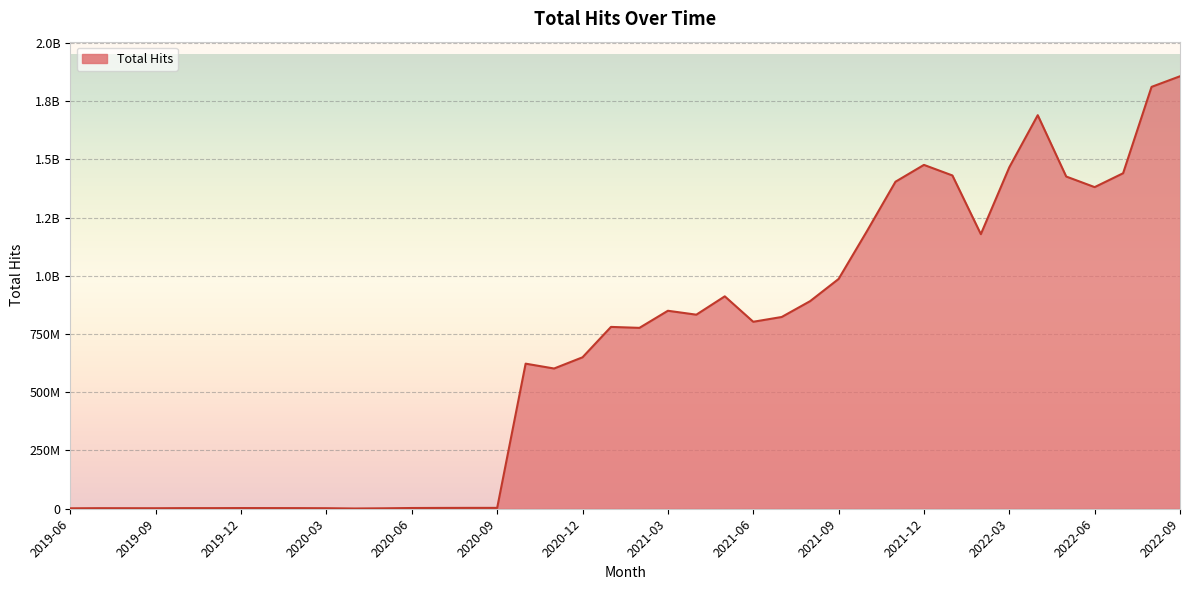

Is this an area chart (filled region under the line)?

Yes